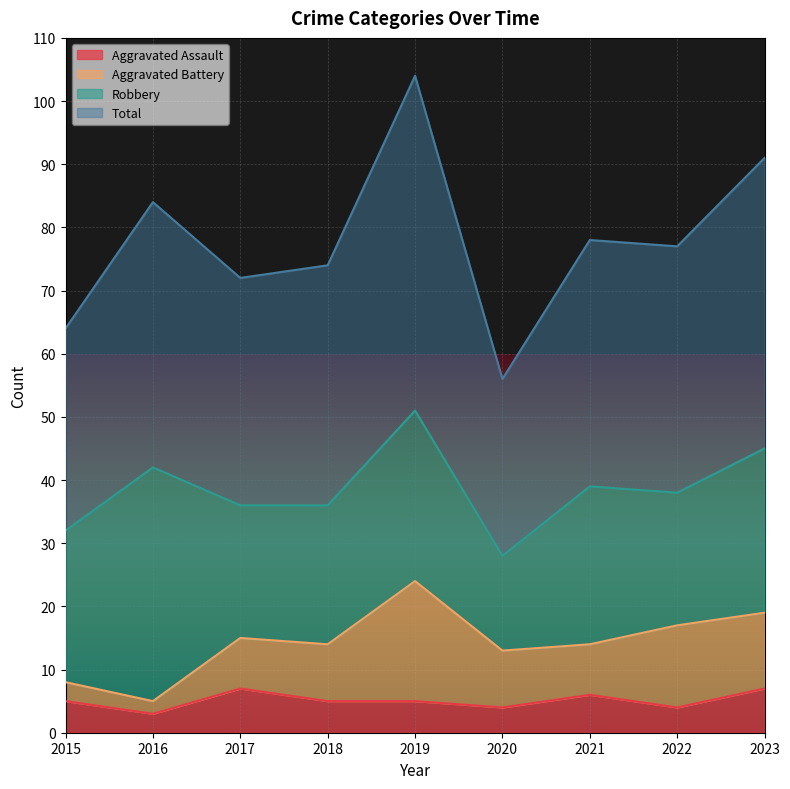

What is the difference between the highest and lowest values at 2018?

69